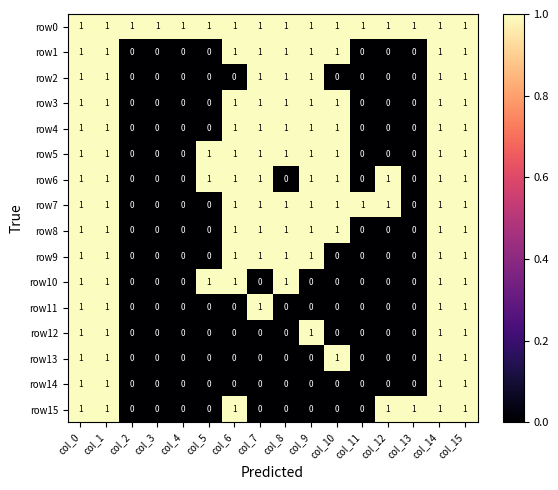

How many row12 values are between 0 and 1?

16